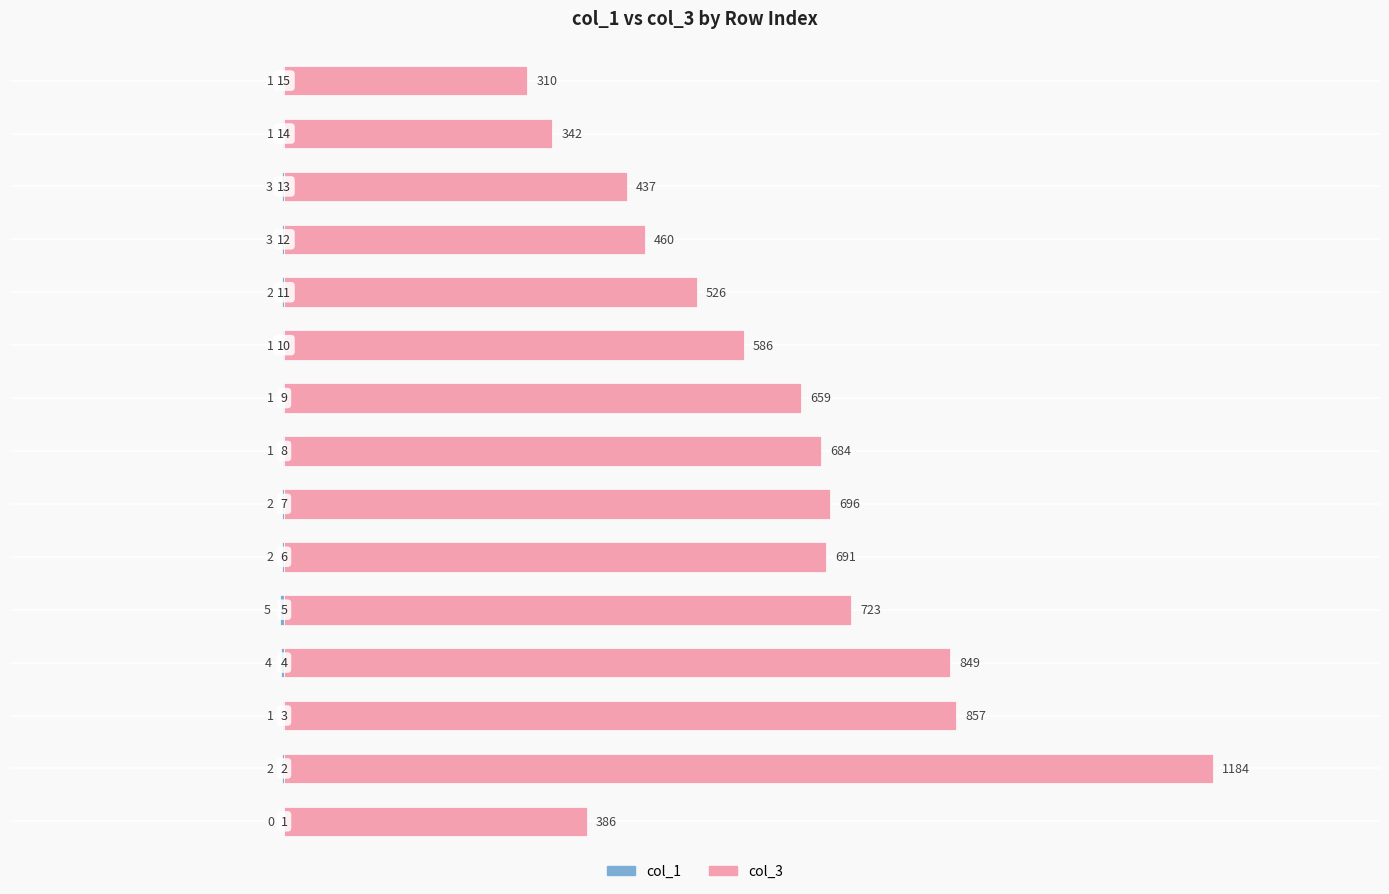

How many data points does each series have?

15